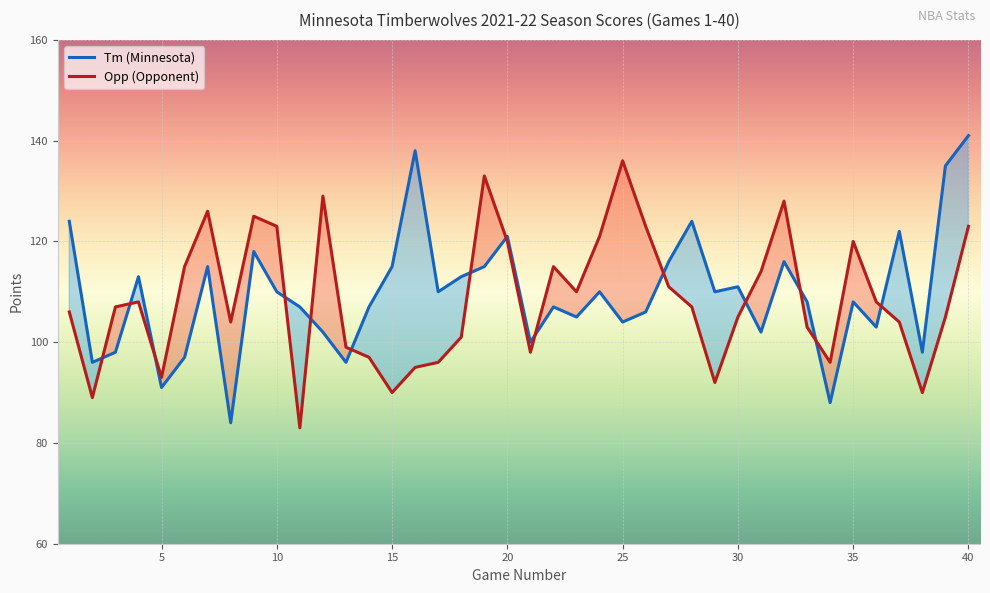

In Tm, how many points are lower than both neighbors (excluding endpoints)?

13